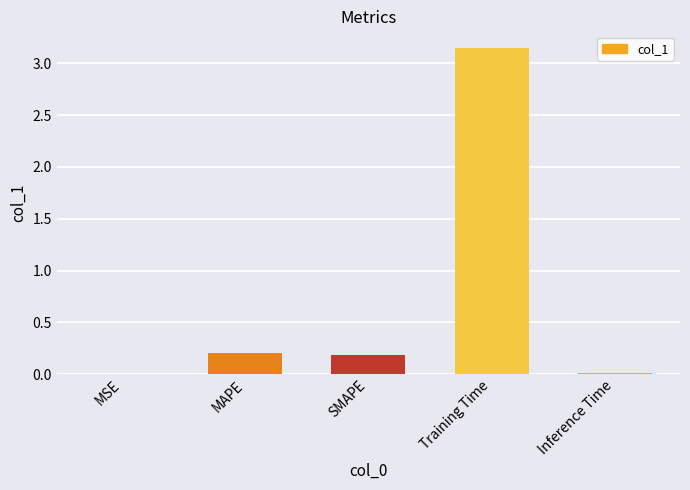

Which has a higher value, SMAPE or Inference Time?

SMAPE